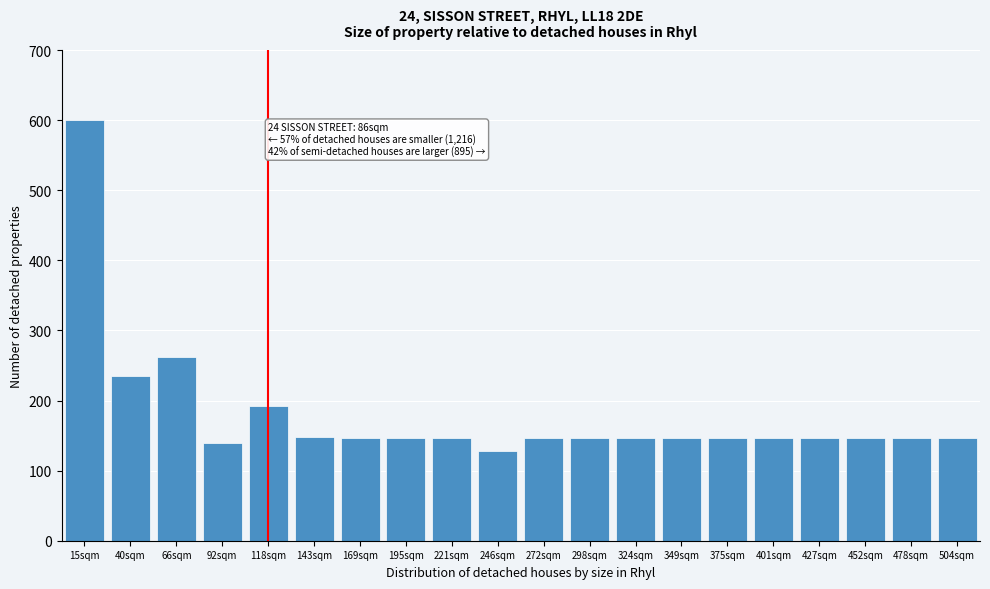

What is the smallest value displayed?

128.4